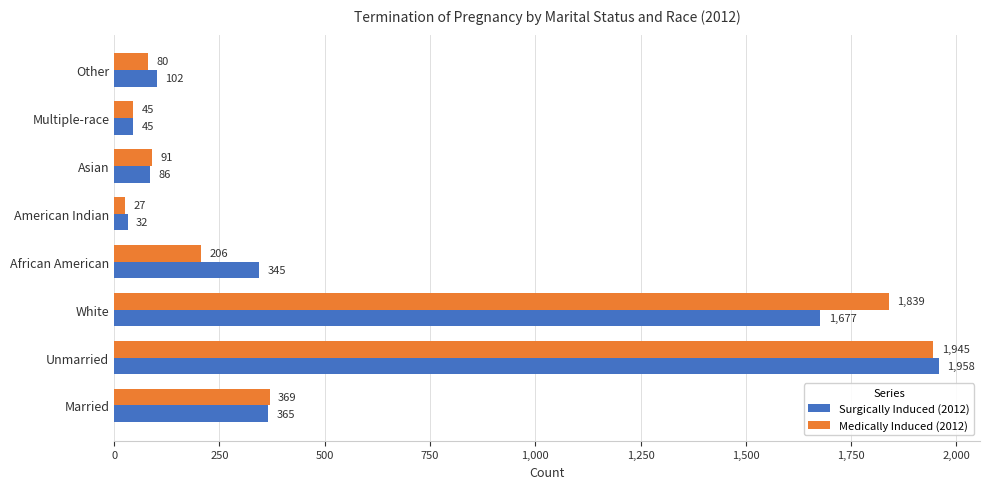

Where is Medically Induced (2012) nearest to the value 986?

Married